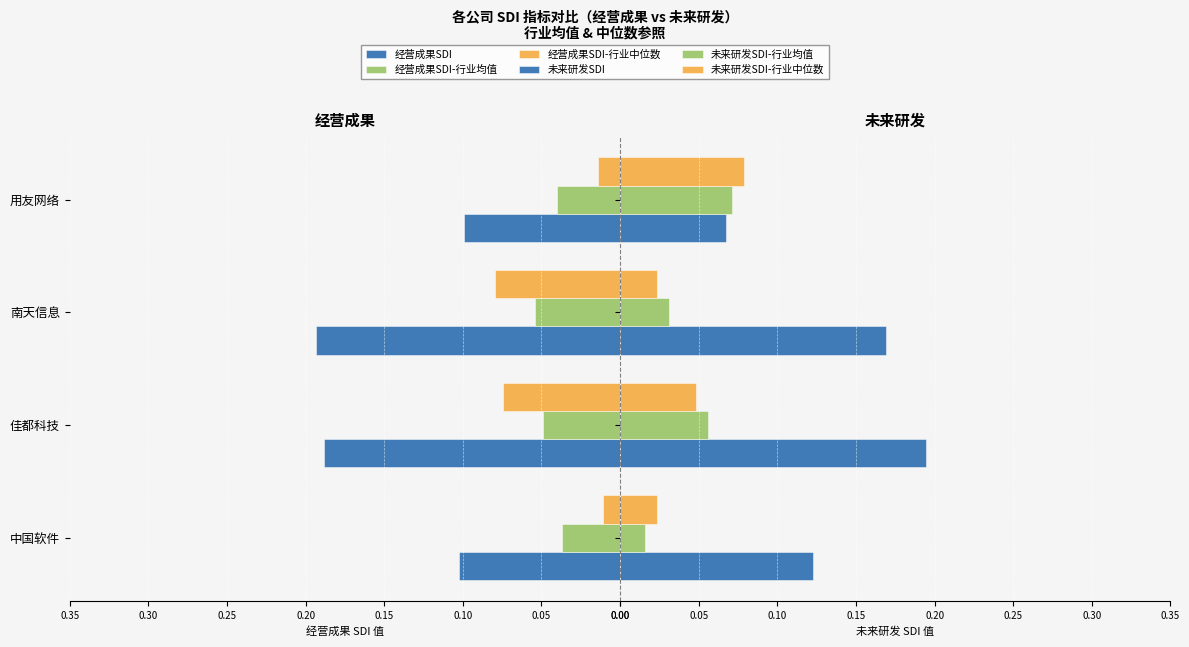

Between 中国软件 and 南天信息, which series saw the biggest shift?

经营成果SDI